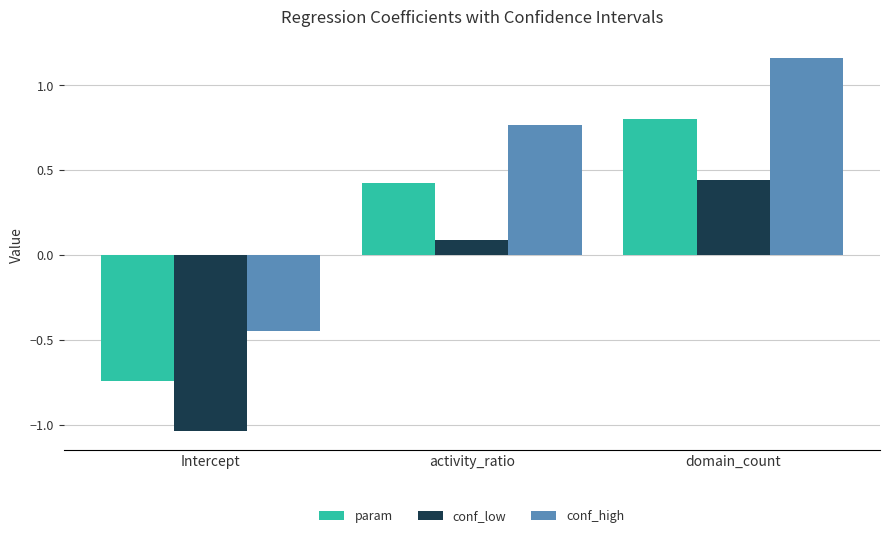

At Intercept, list the series in order from smallest to largest.

conf_low, param, conf_high